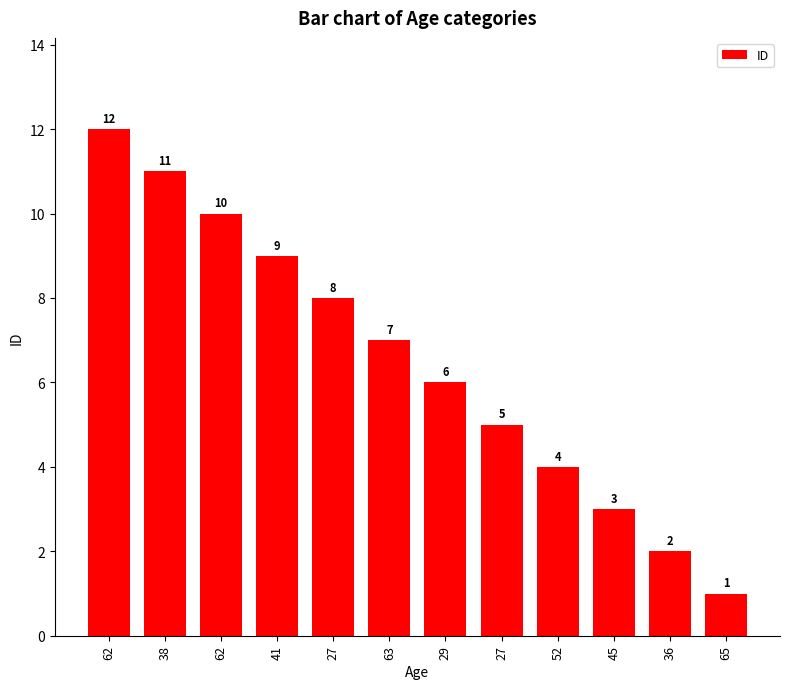

How many distinct data groups are displayed?

1